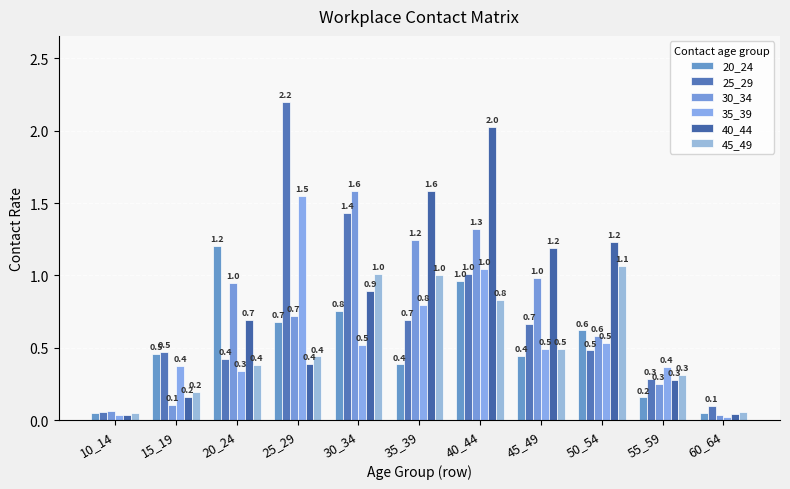

What is the approximate value of 45_49 at 50_54?

1.1